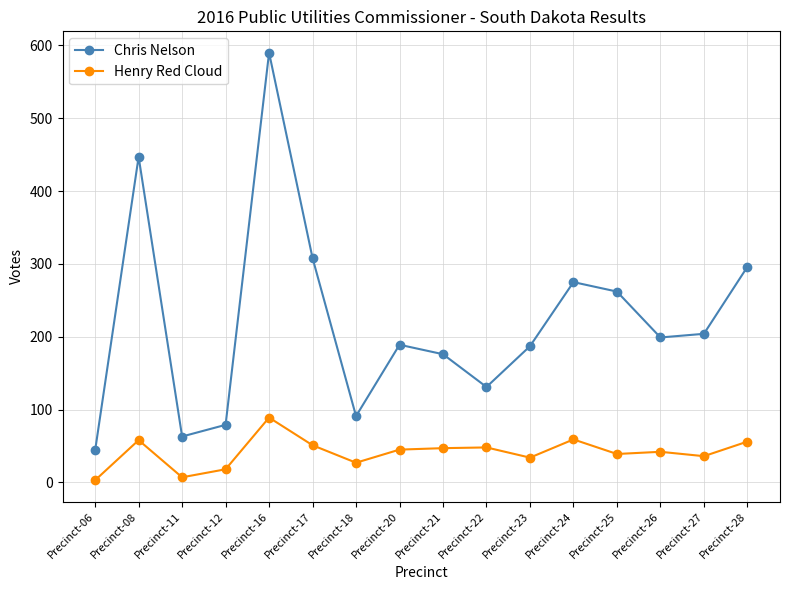

Count the number of data series in this chart.

2